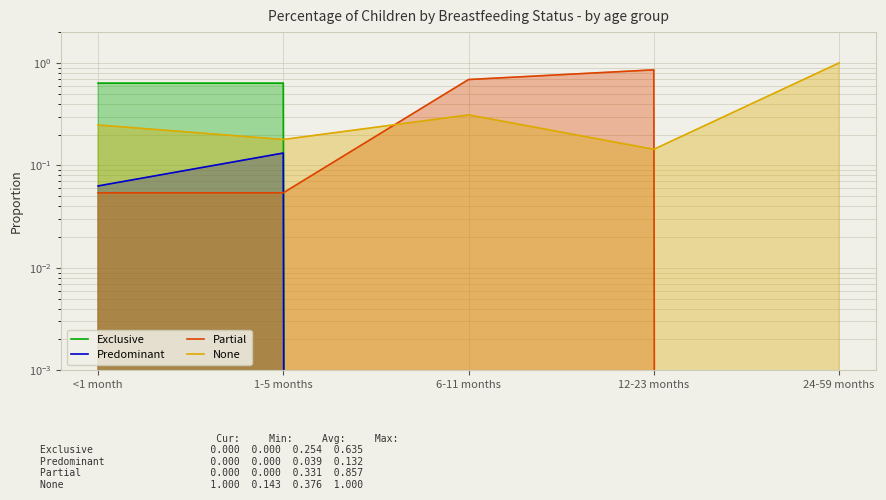

Which category has the highest value across all series?

24-59 months